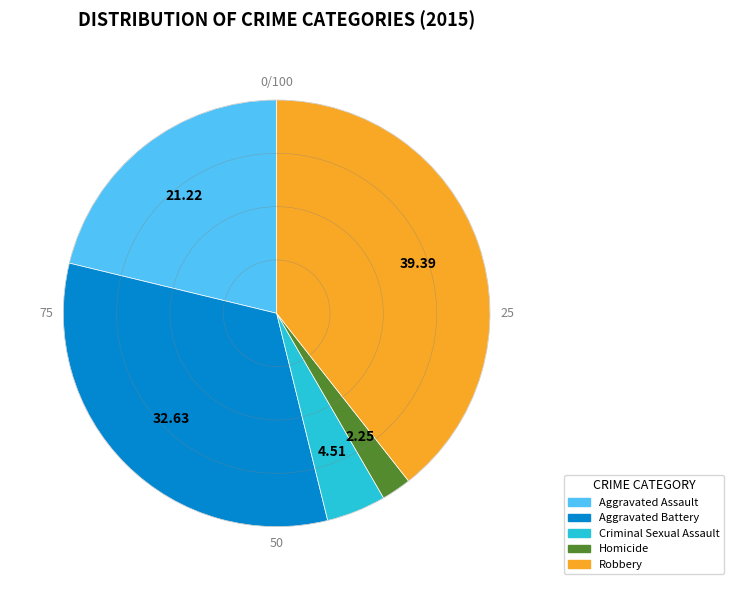

Which slice is the largest?

Robbery